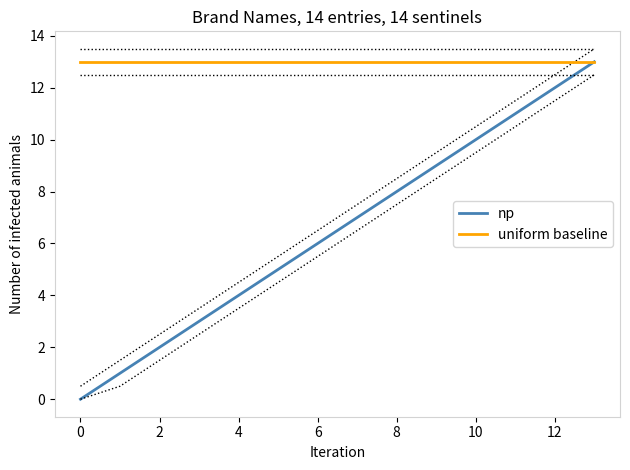

At which category does the chart reach its peak across all series?

13